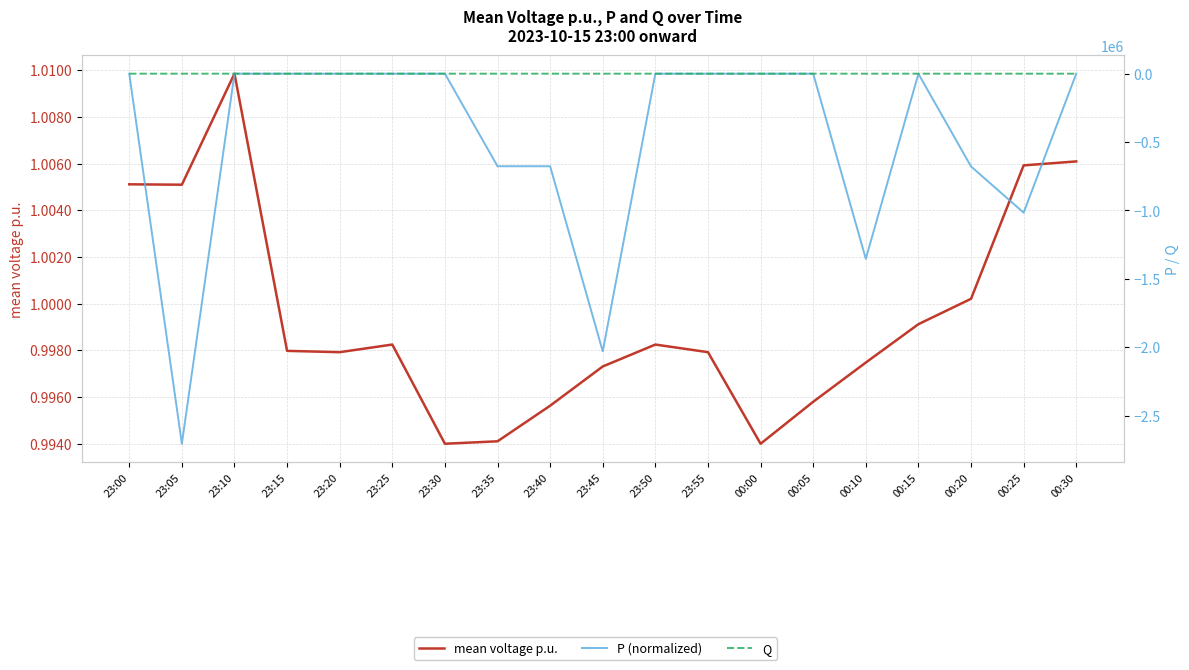

Which series has the largest range (max minus min)?

P (normalized)